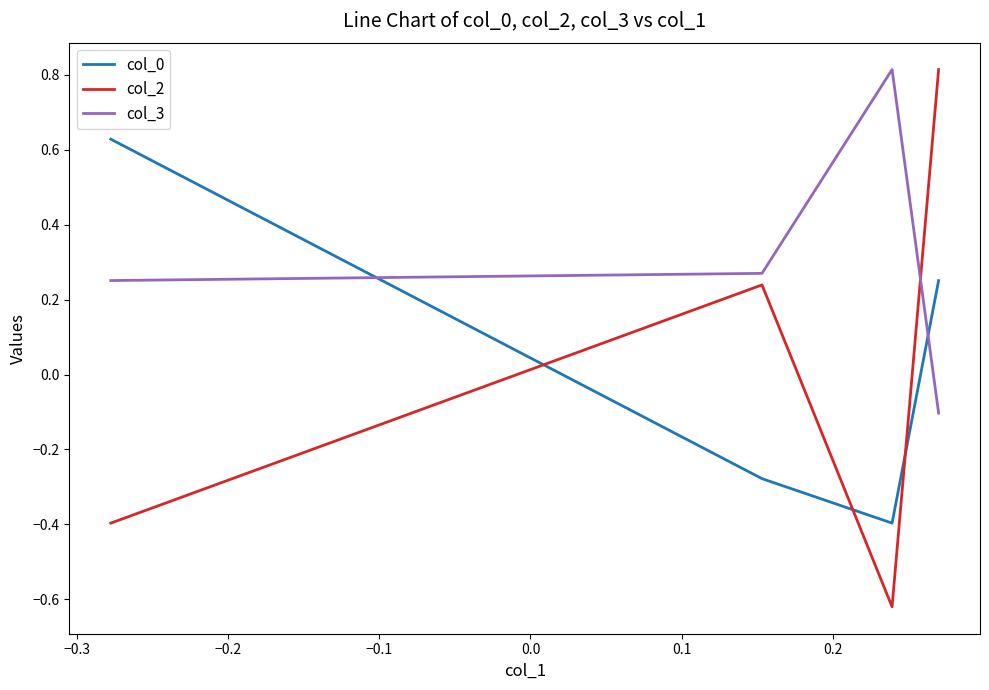

Count the col_0 values in the range 0 to 1.

2